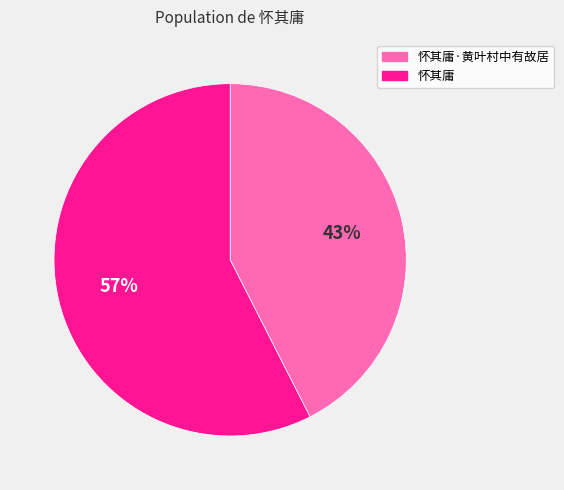

Count the number of slices in the pie.

2